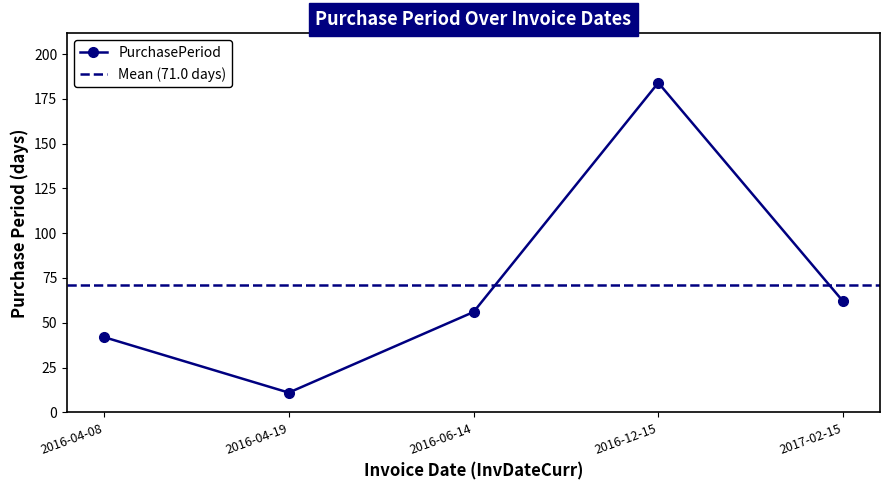

Does the chart display data point markers on the line(s)?

Yes